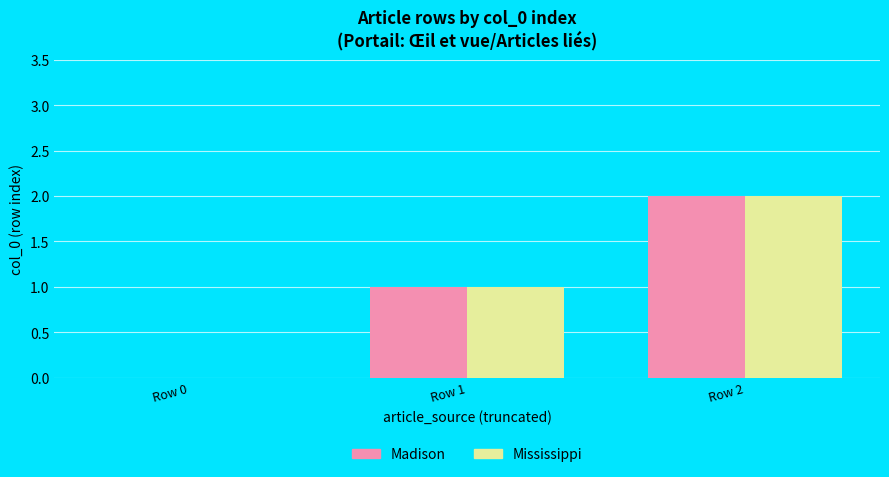

Is it true that Madison equals 0 at Row 1?

False